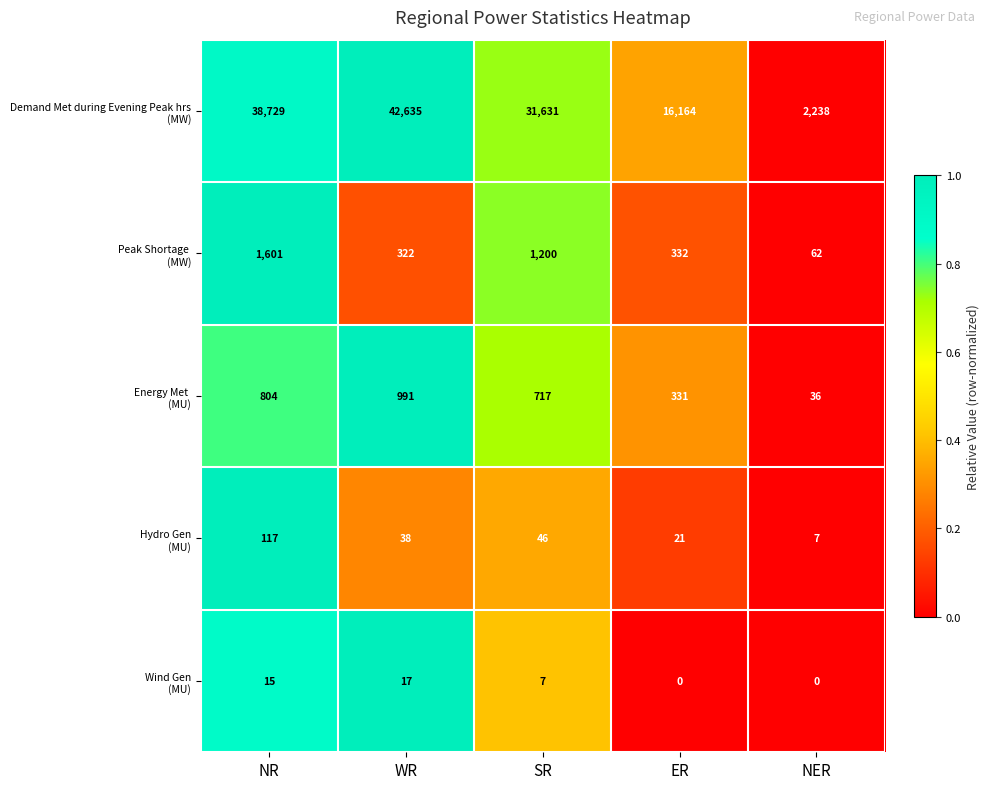

What is the total value across all series at NR?

41266